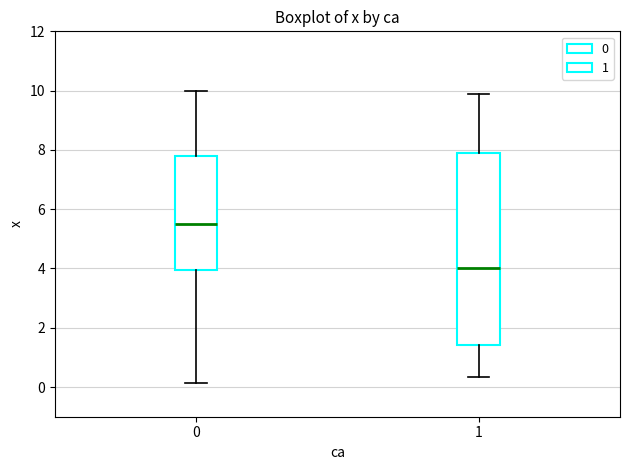

Reading left to right, read every box against the y-axis: the position of its median line, the range the box covers, and the ends of its whiskers. The values are not printed on the chart, so give them approximately, as read against the axis.

0: median 5.6, box 4.0 to 7.8, whiskers 0.2 to 10.0
1: median 4.0, box 1.4 to 8.0, whiskers 0.4 to 10.0